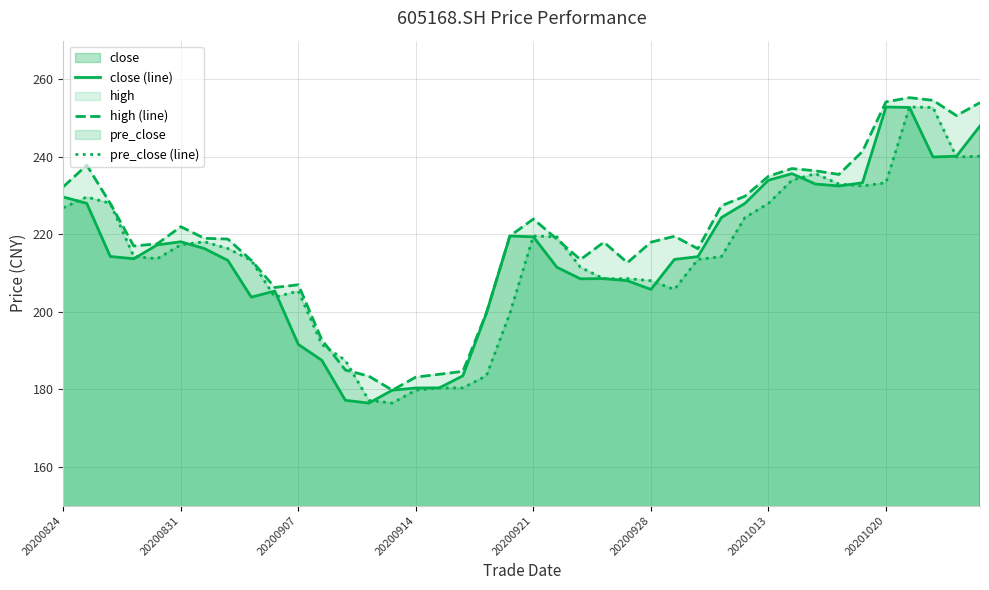

What is the maximum value for close (line)?

252.9